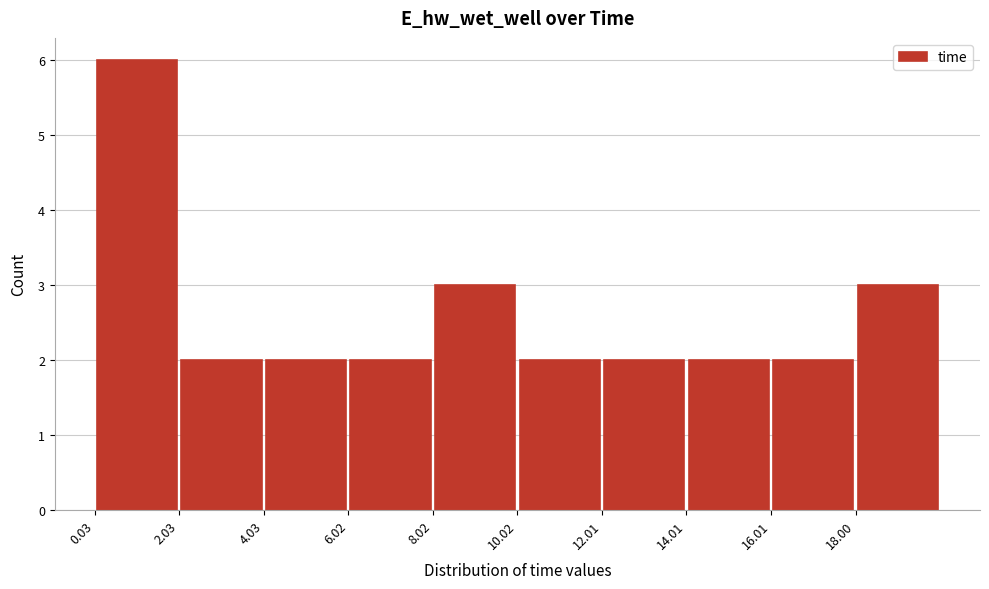

Over which range of the x-axis is the bar tallest?

0 to 2